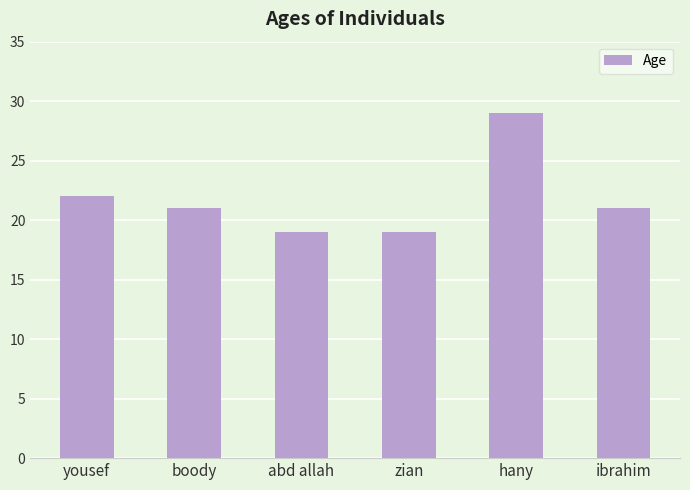

Are the bars horizontal?

No